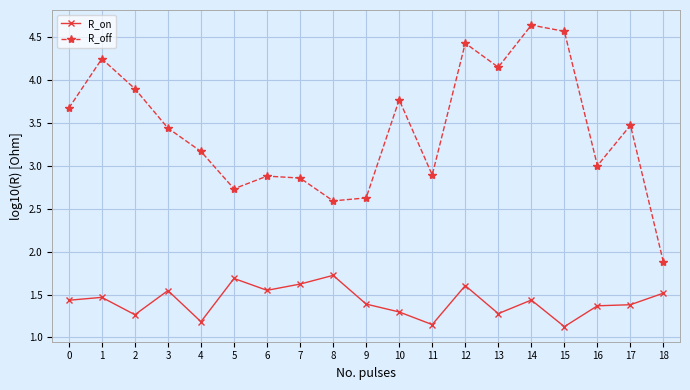

What are all the series names shown in the legend?

R_on, R_off